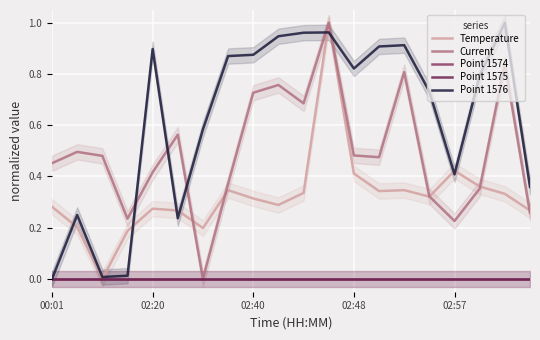

Which category has the lowest value in the Current series?

6